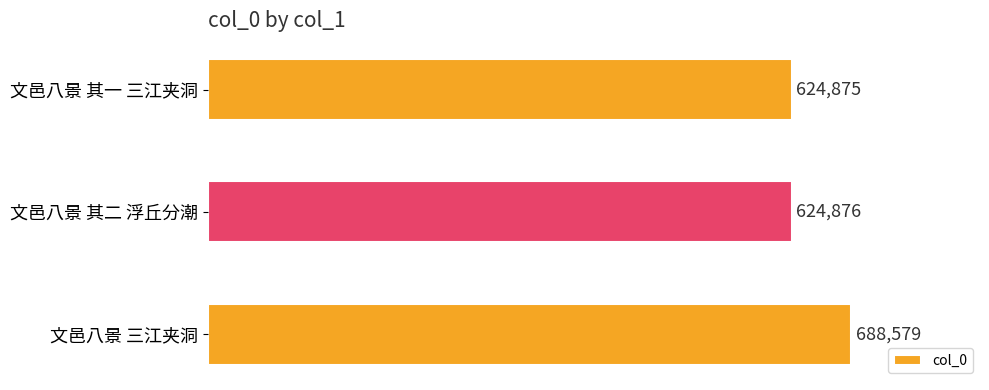

Are the bars grouped side by side (vs. stacked)?

No